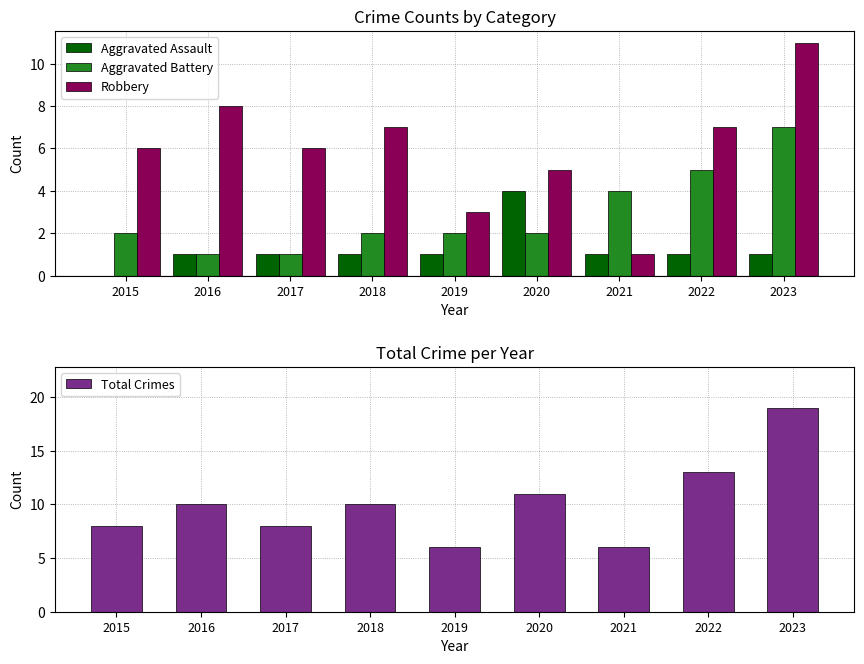

What is the difference between the Aggravated Assault values at 2021 and 2020?

3